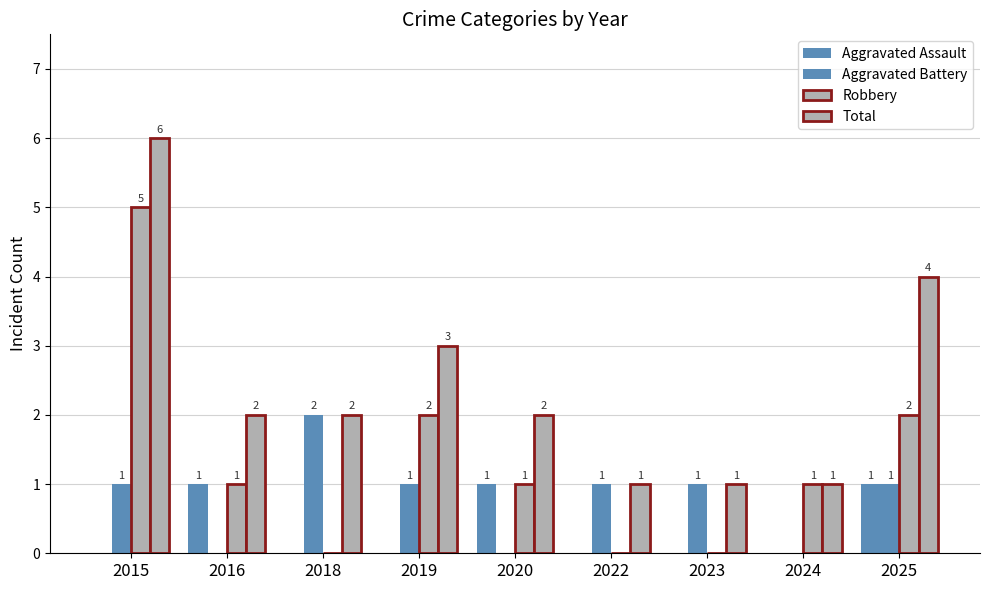

How many groups of bars are there?

9